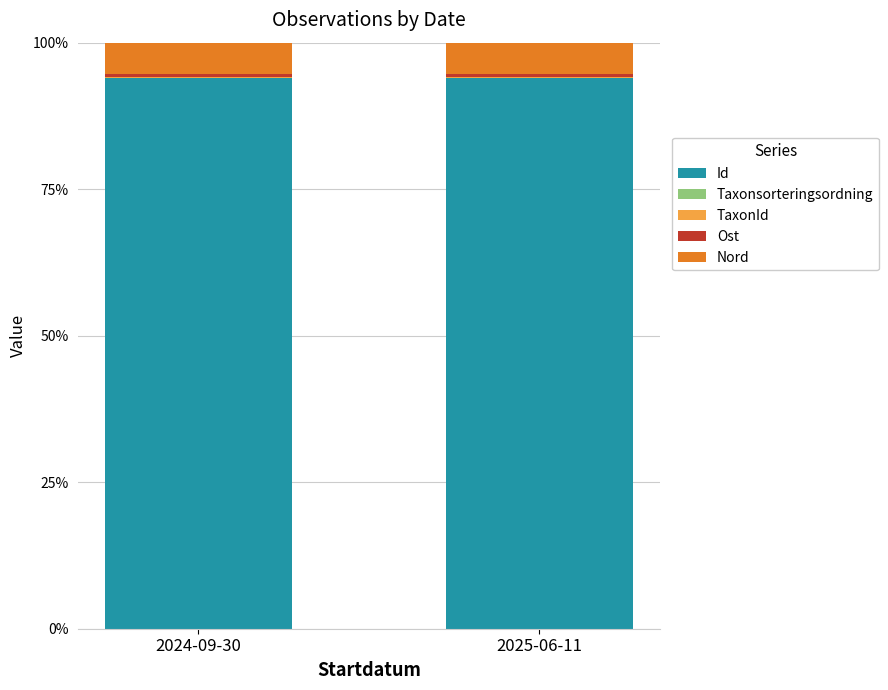

What is the maximum value for Id?

94.0